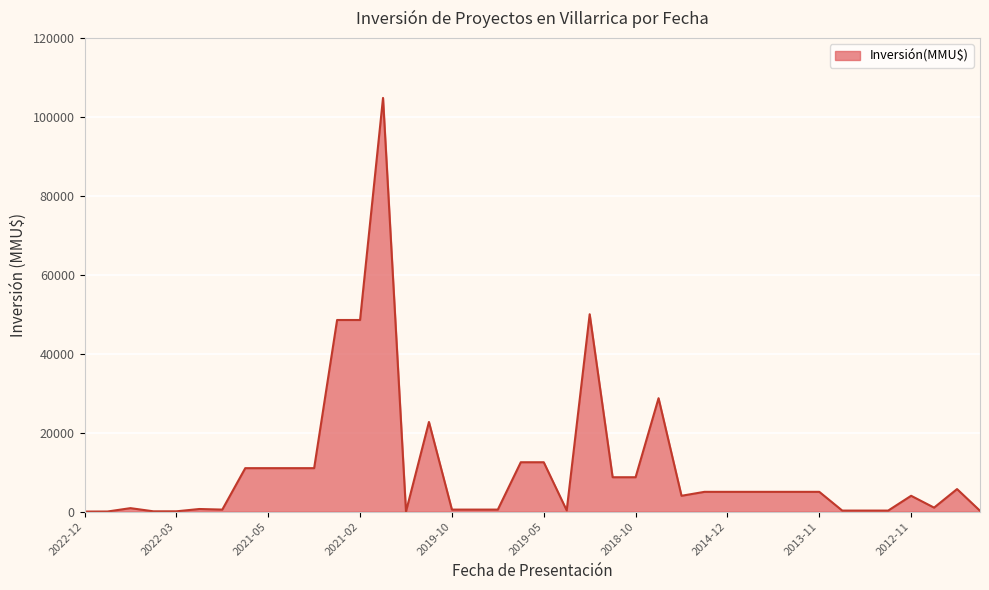

What is the greatest value displayed?

104810